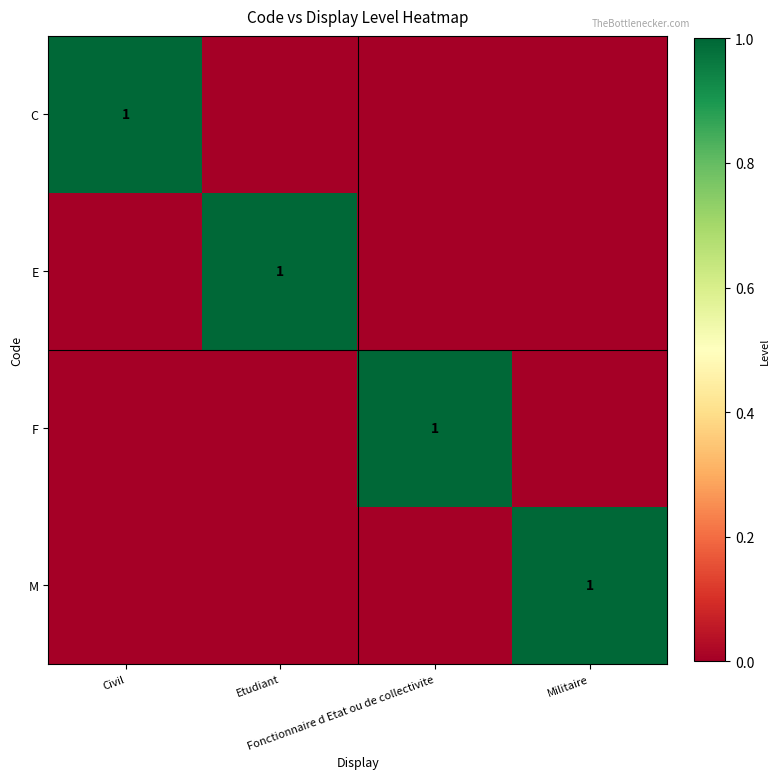

How many positive values does the M series have?

1